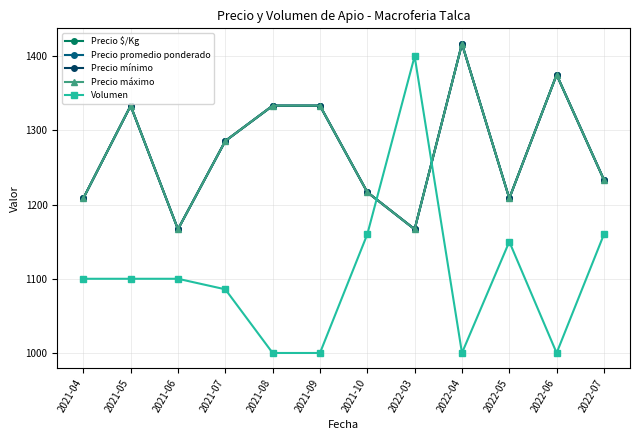

Where is the first local minimum for Precio $/Kg?

2021-06